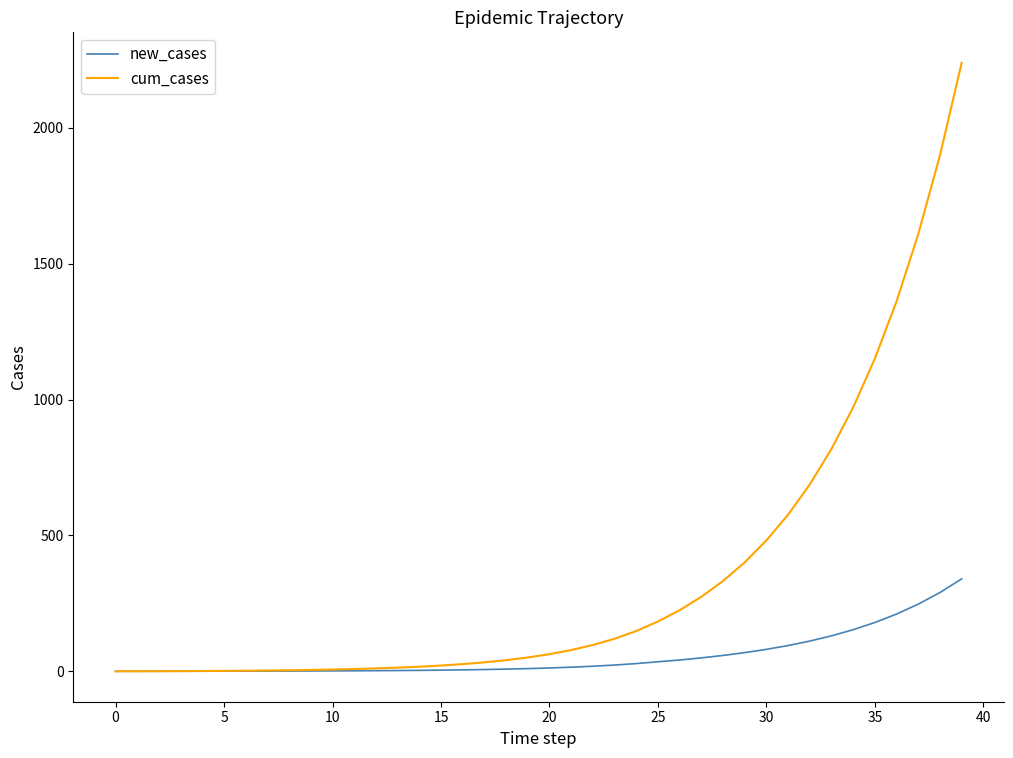

Rank the series by their average value, from lowest to highest.

new_cases, cum_cases